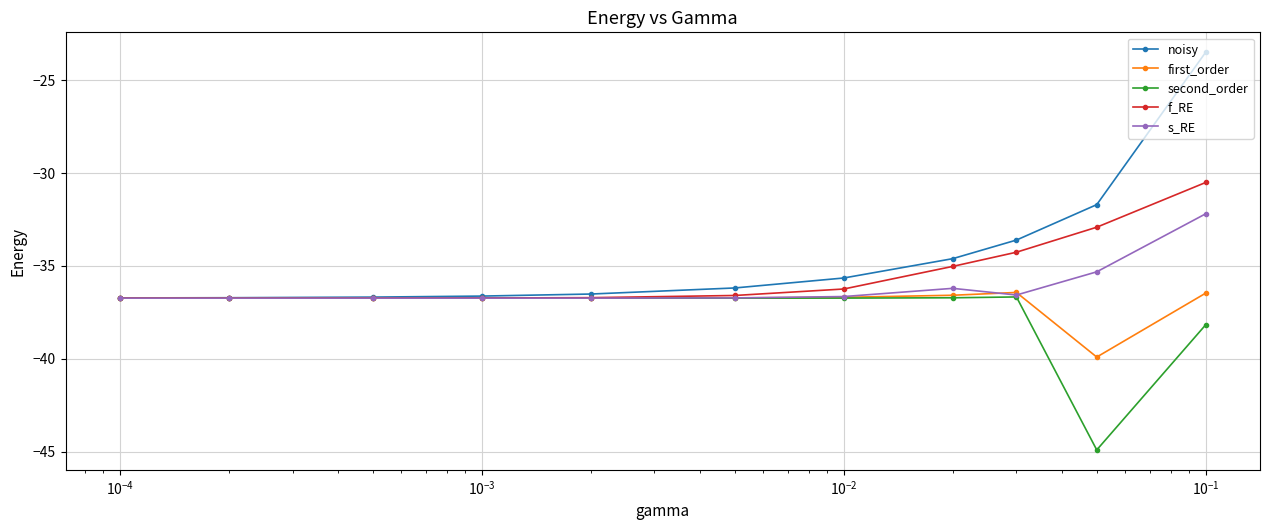

Which series has the largest range (max minus min)?

noisy